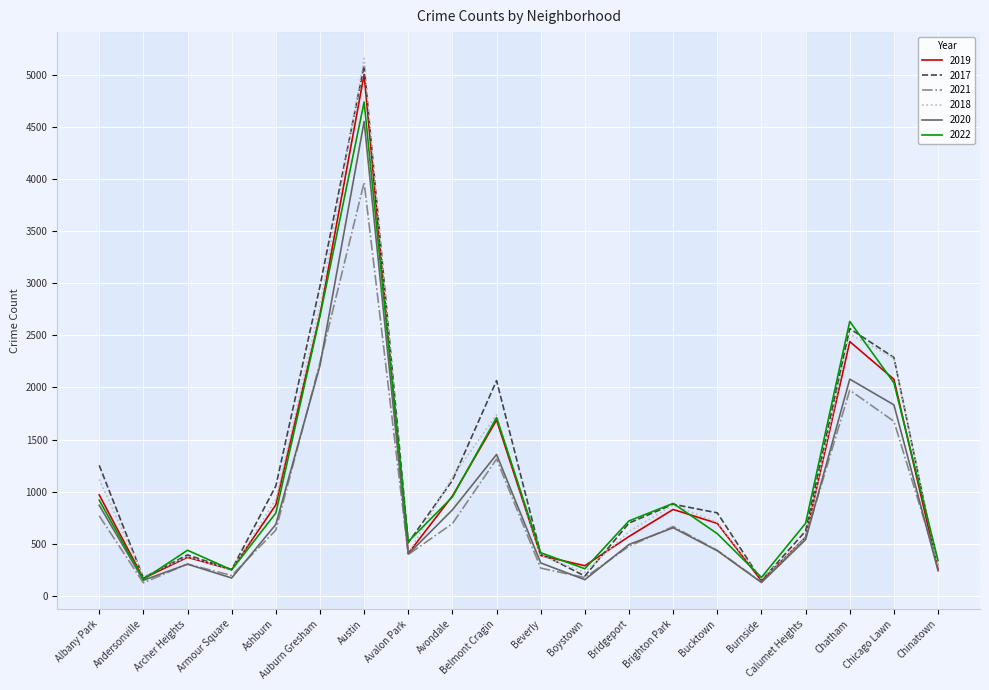

At which label is 2020 closest to 2341?

Auburn Gresham